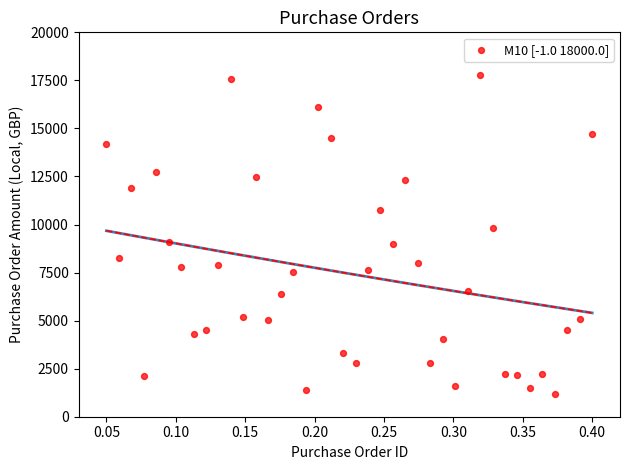

What is the range of Y values (max minus min)?

16582.8